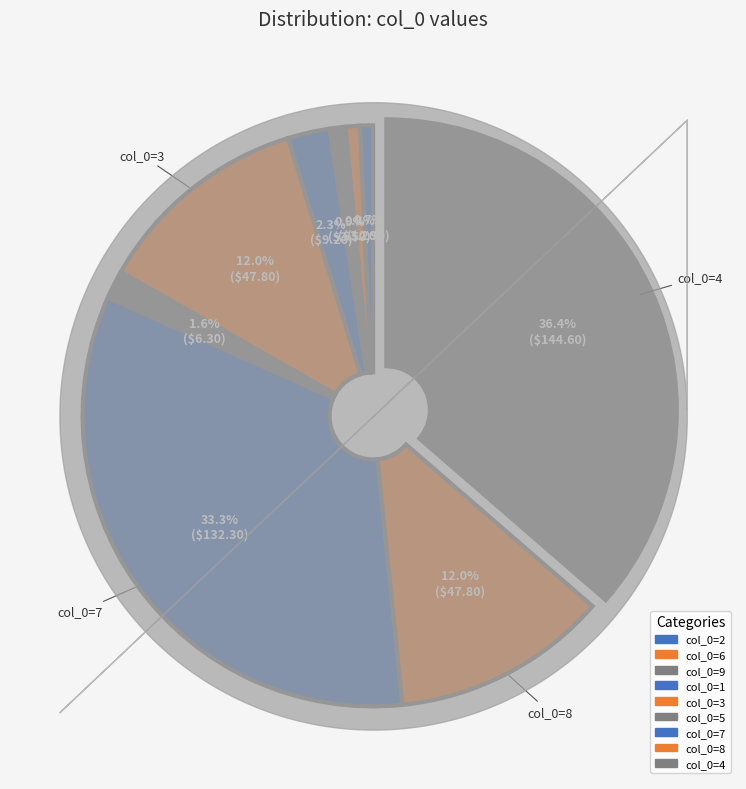

How many segments does this pie chart have?

9